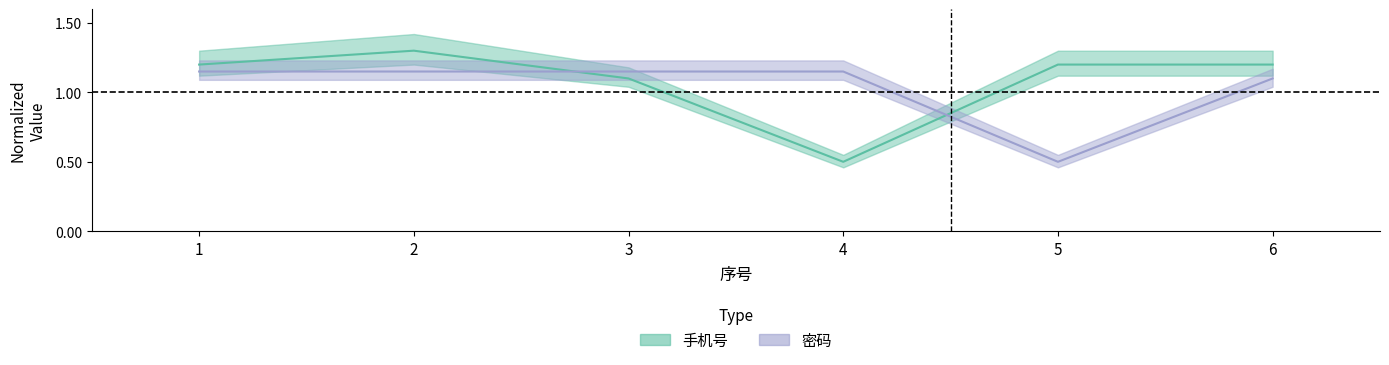

What is the minimum value shown in the chart?

0.5